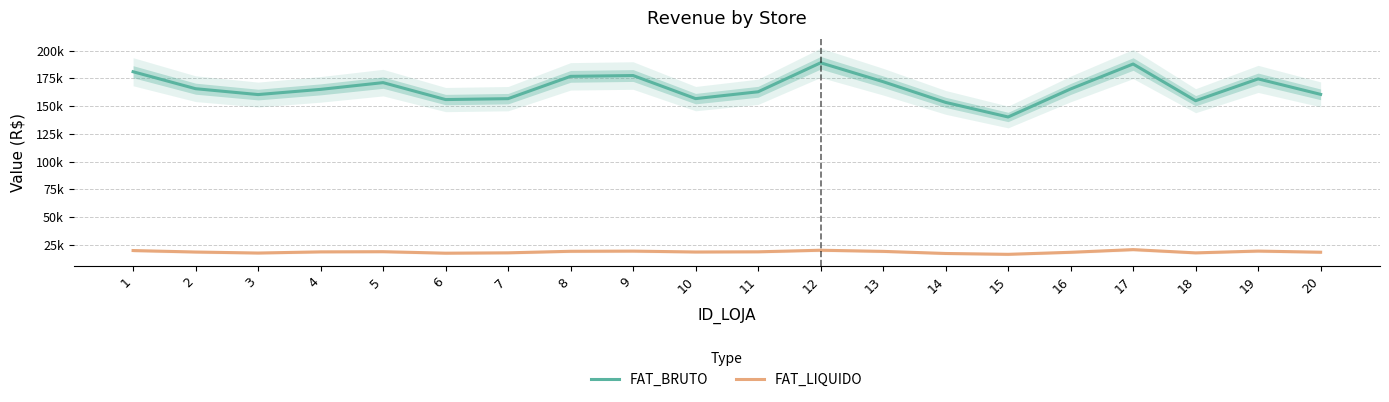

Reading left to right, what are all the values shown in this chart?

FAT_BRUTO: 1=180952	2=165656	3=160363	4=165051	5=171135	6=155853	7=156676	8=176784	9=177526	10=156706	11=162879	12=189015	13=171974	14=153305	15=140165	16=165430	17=187907	18=154833	19=174489	20=160540
FAT_LIQUIDO: 1=19765	2=18430	3=17522	4=18567	5=18726	6=17386	7=17708	8=19090	9=19264	10=18450	11=18615	12=20049	13=19012	14=17119	15=16354	16=18189	17=20597	18=17665	19=19284	20=18262